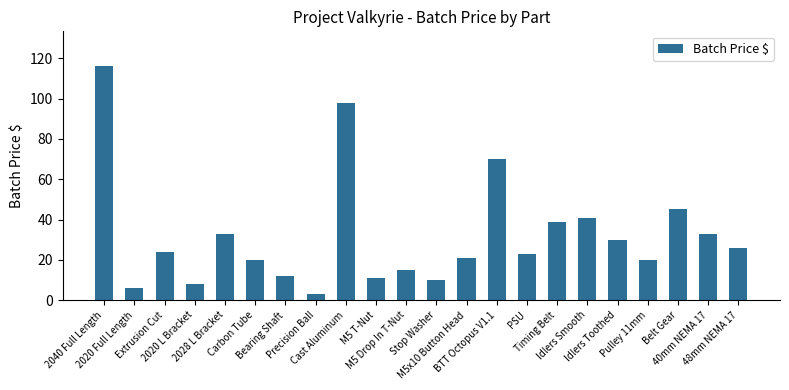

What is the difference between the second highest and minimum values?

95.0